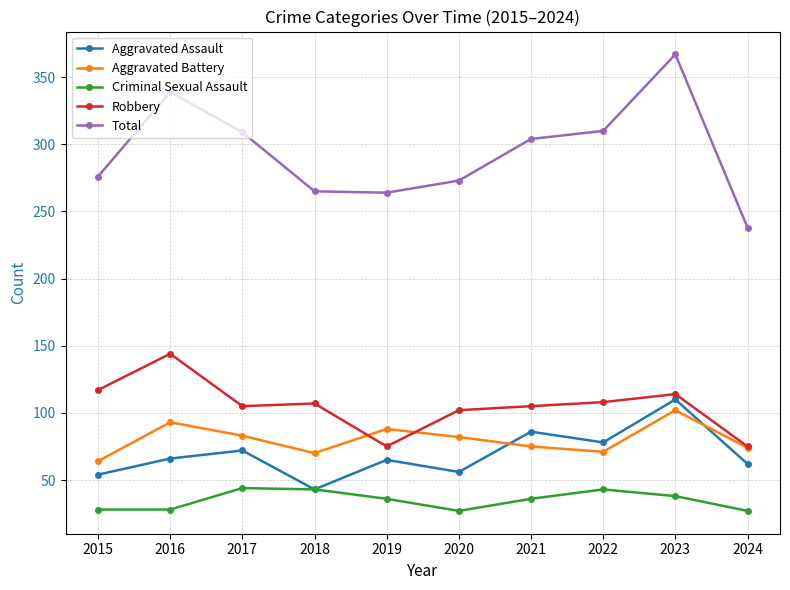

Does the chart have visible grid lines?

Yes